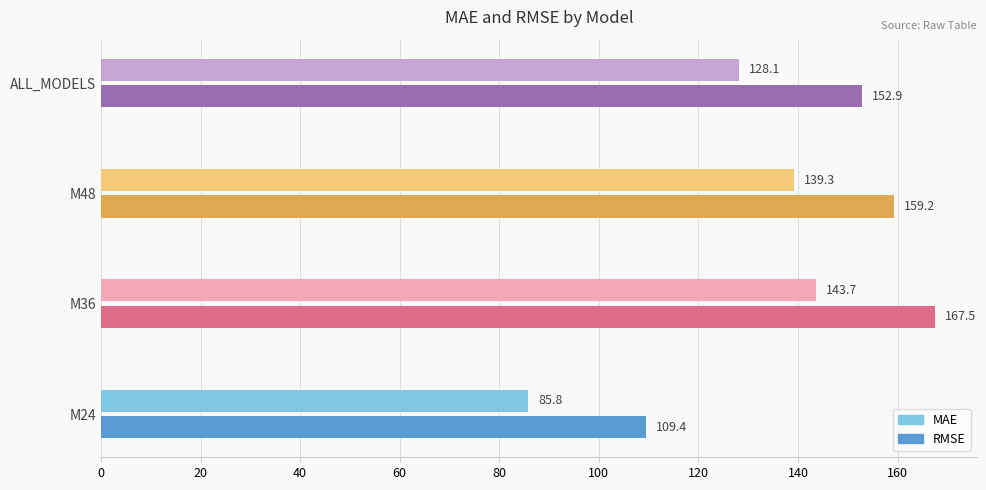

At how many categories does at least one series exceed 104?

4